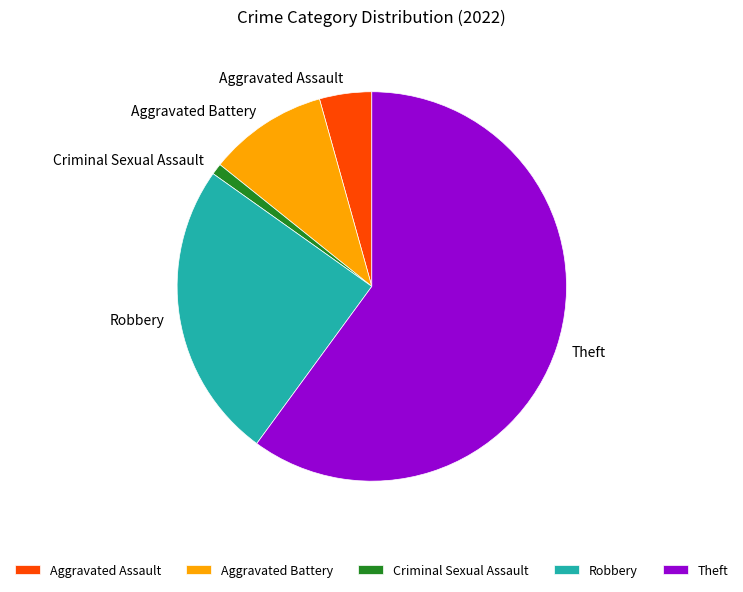

What is the ratio of the value at Aggravated Battery to the value at Robbery?

0.4